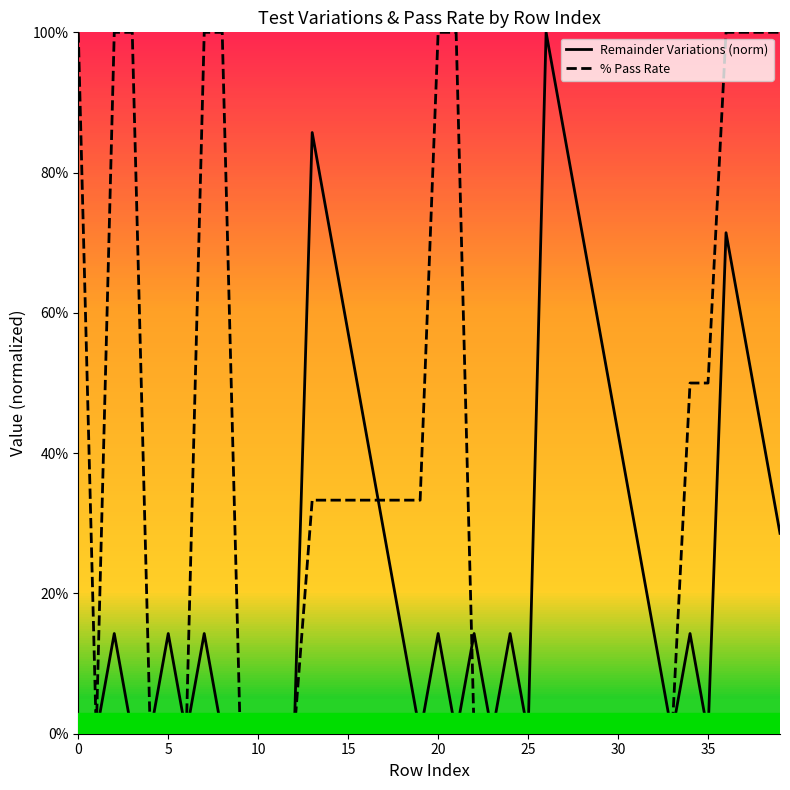

Reading left to right, list all the values displayed in this chart.

Remainder Variations (norm): 0.0	0.0	0.1	0.0	0.0	0.1	0.0	0.1	0.0	0.0	0.0	0.0	0.0	0.9	0.7	0.6	0.4	0.3	0.1	0.0	0.1	0.0	0.1	0.0	0.1	0.0	1.0	0.9	0.7	0.6	0.4	0.3	0.1	0.0	0.1	0.0	0.7	0.6	0.4	0.3
% Pass Rate: 1.0	0.0	1.0	1.0	0.0	0.0	0.0	1.0	1.0	0.0	0.0	0.0	0.0	0.3	0.3	0.3	0.3	0.3	0.3	0.3	1.0	1.0	0.0	0.0	0.0	0.0	0.0	0.0	0.0	0.0	0.0	0.0	0.0	0.0	0.5	0.5	1.0	1.0	1.0	1.0